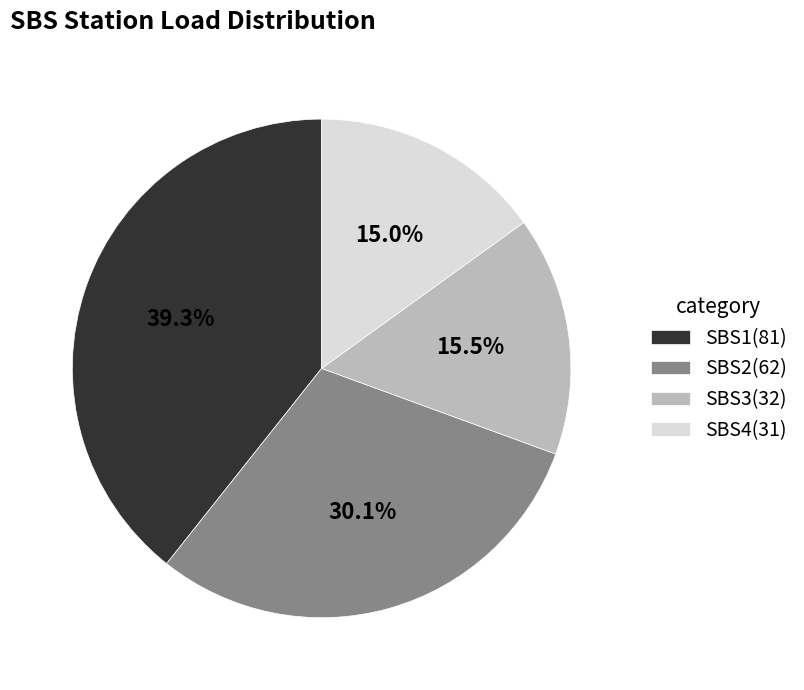

Is SBS2 the majority of the pie?

No